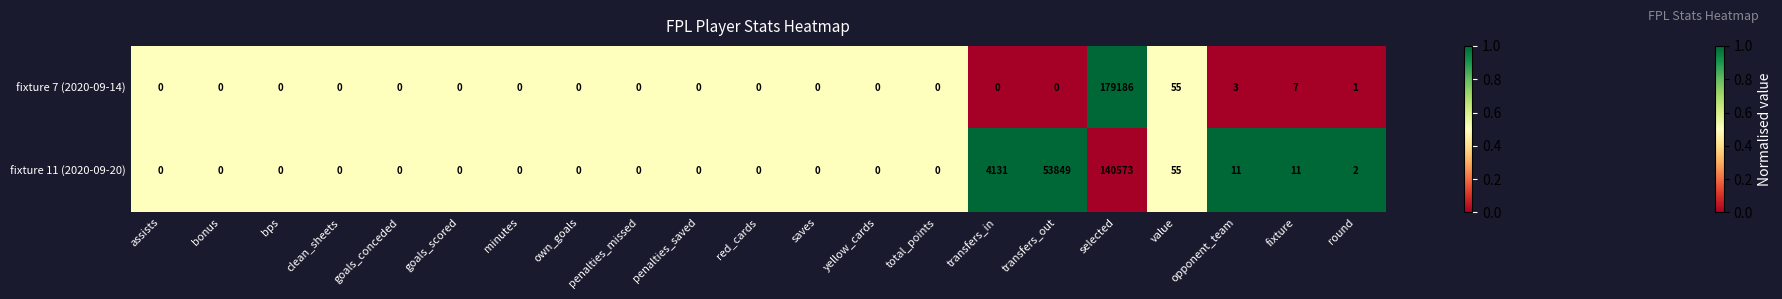

Is it true that fixture 11 (2020-09-20) equals -66791 at clean_sheets?

False